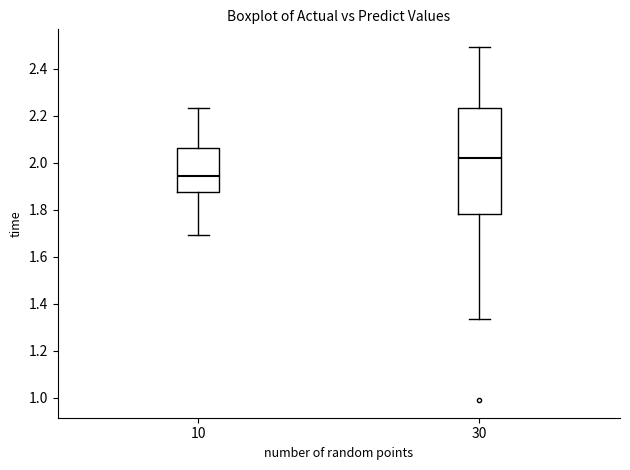

Which box has the highest median line?

30